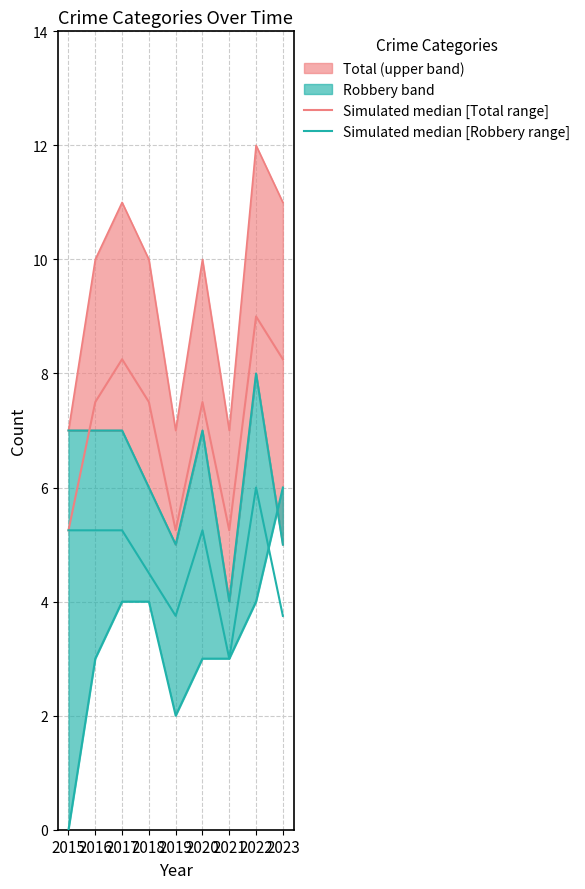

The value of Simulated median [Robbery range] at 2022 is 2.6. True or false?

False